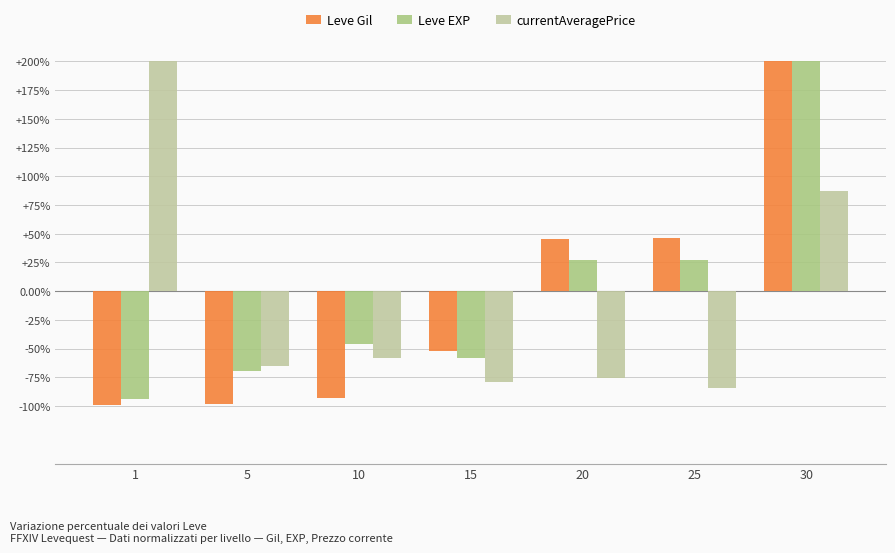

How many bars are there in total?

21